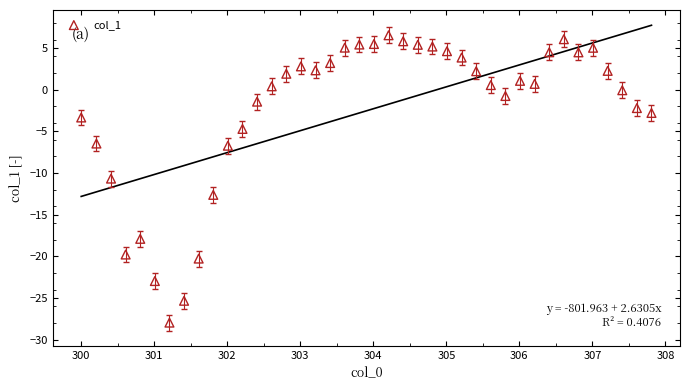

What Y value in the scatter plot is closest to -10?

-10.7